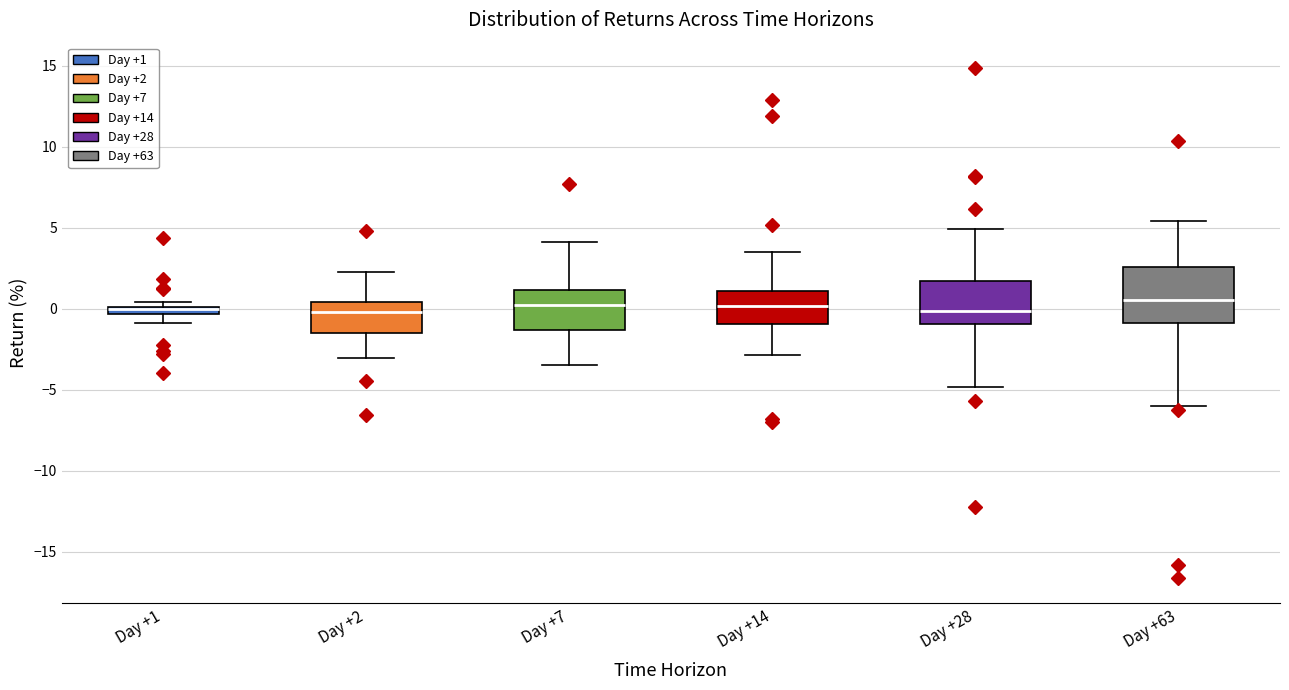

Where is the upper edge of the box for Day +14 on the y-axis? The values are not printed on the chart, so give them approximately, as read against the axis.

1.0